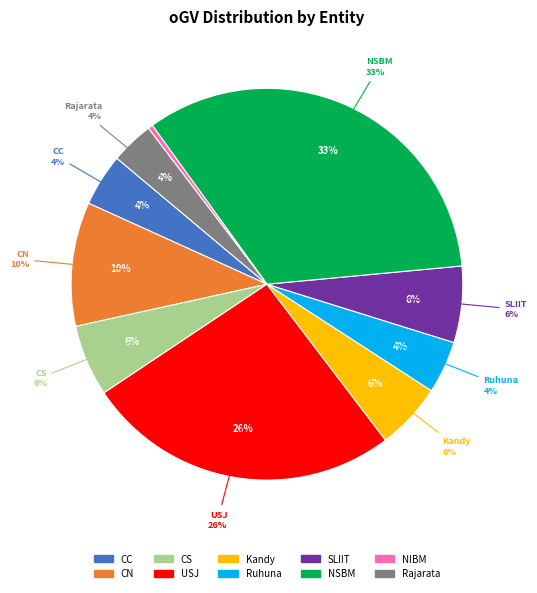

What percentage is the CN slice, to the nearest percent?

10%